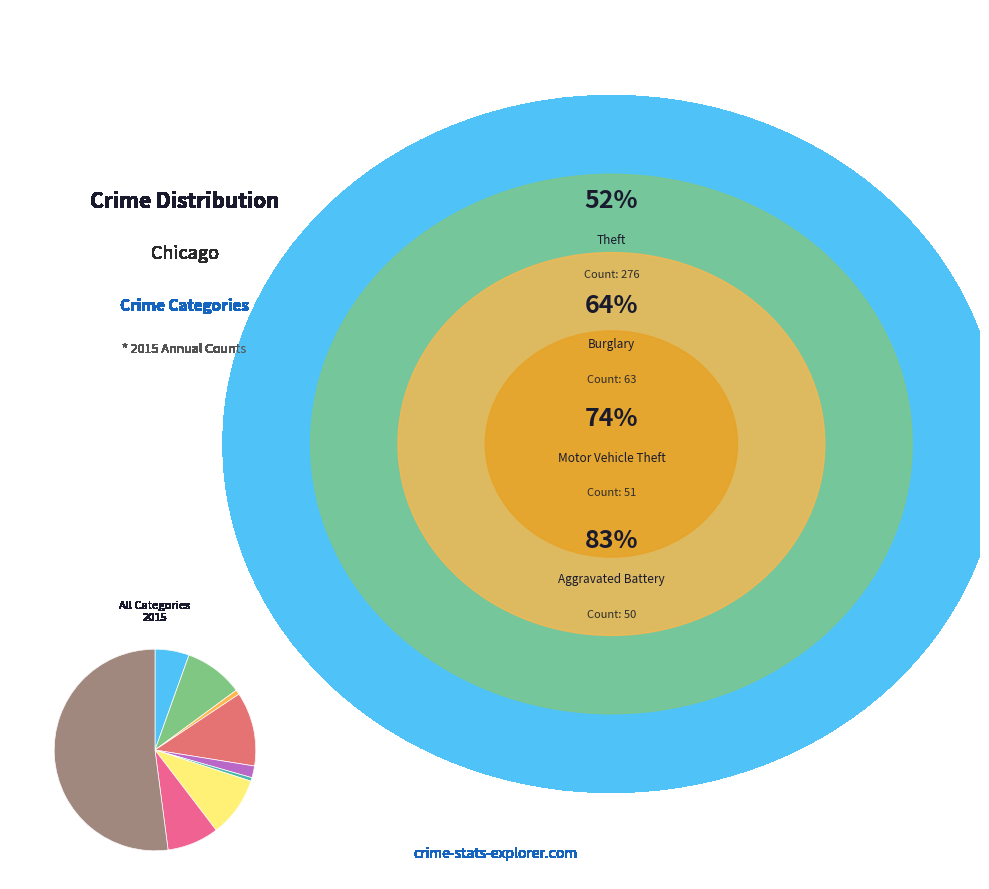

How many slices are in this pie chart?

9